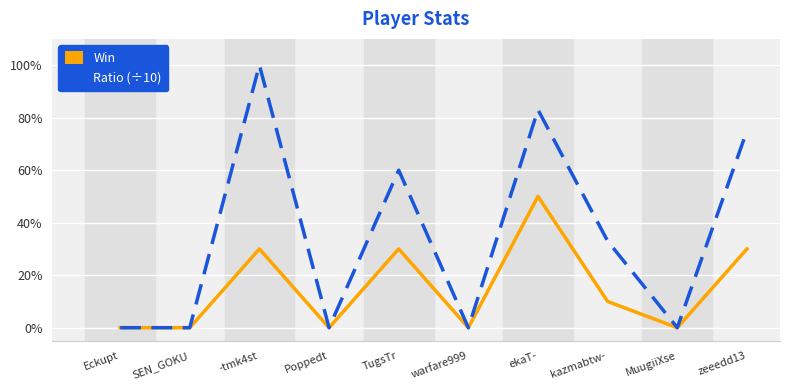

At which category does Win reach its first local peak?

-tmk4st